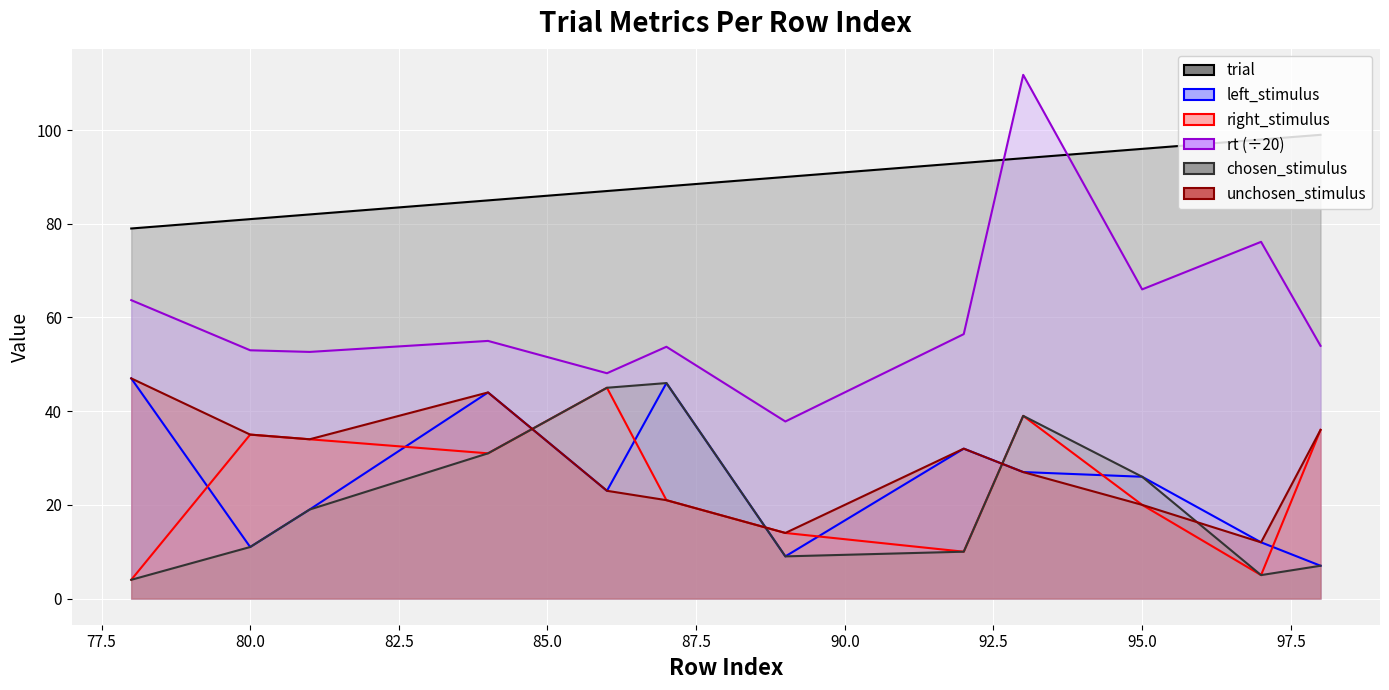

True or false: rt and right_stimulus cross at least once.

False